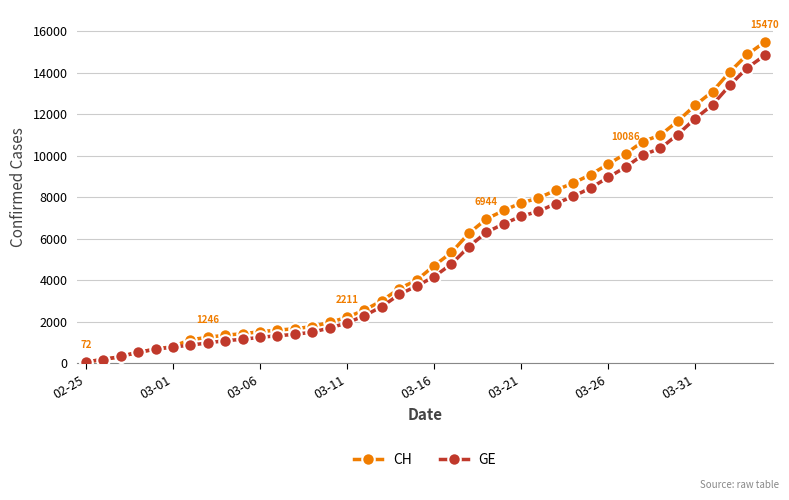

At how many categories does at least one series exceed 13831?

3